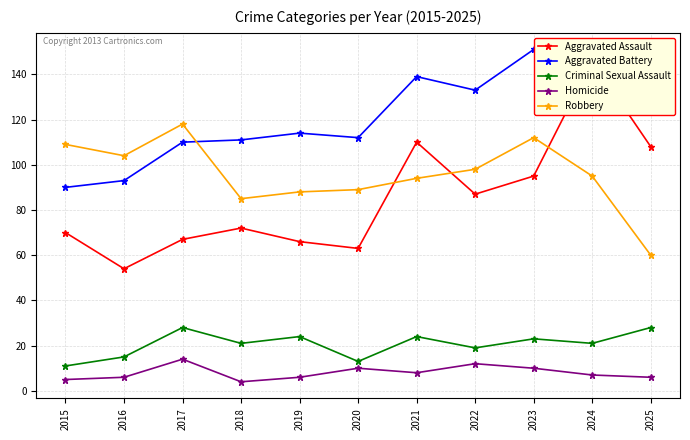

What is the greatest value displayed?

151